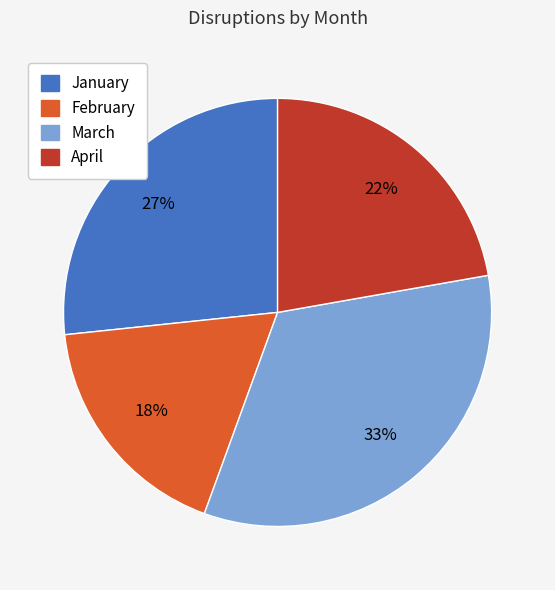

Combined, do January and February account for over 50%?

No